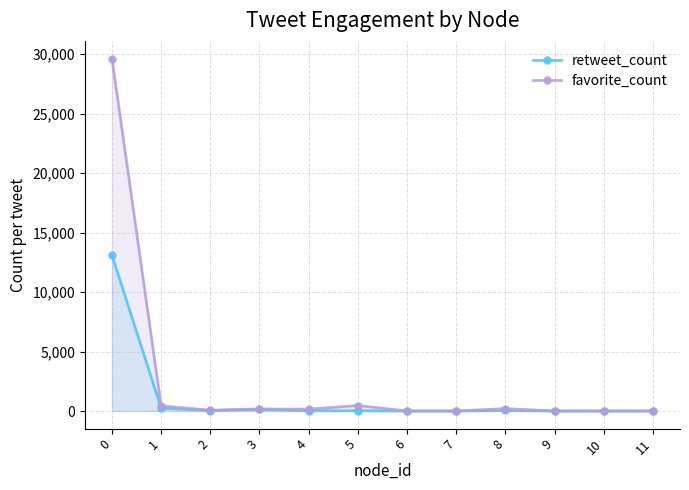

How many lines are shown in the chart?

2